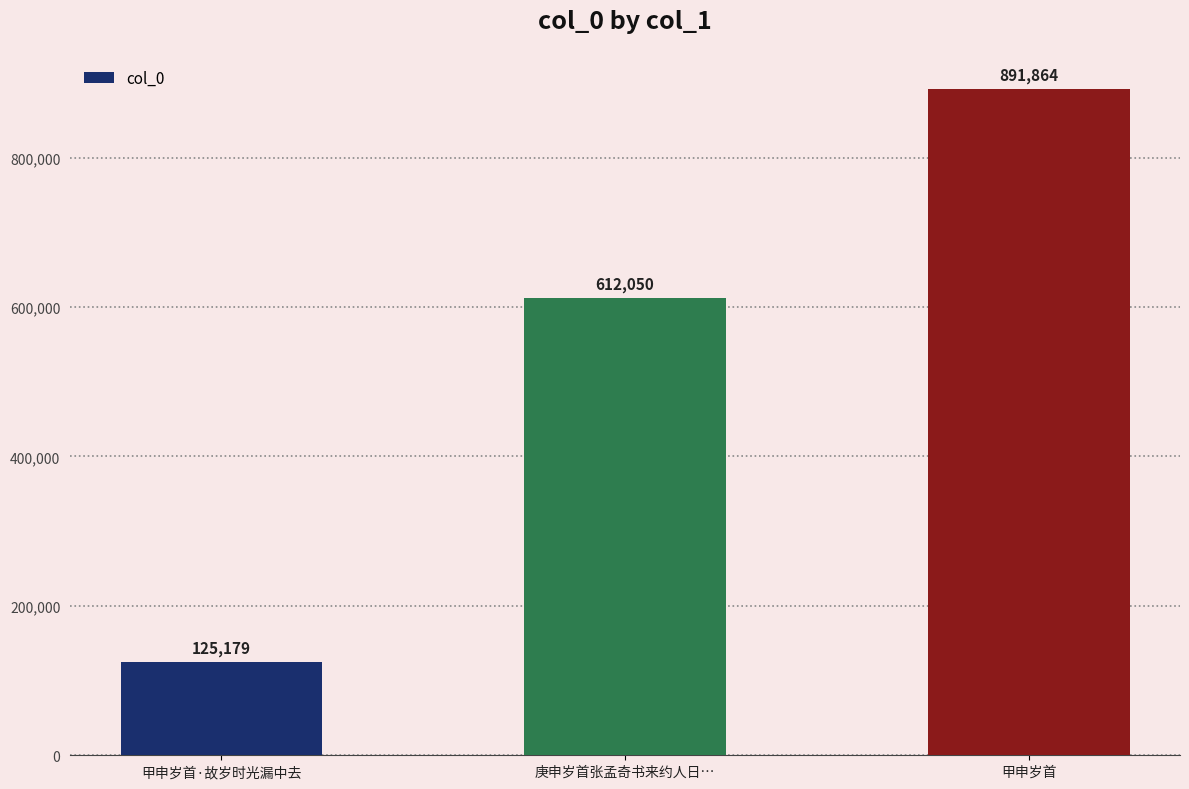

List the labels in order of value, smallest first.

甲申岁首·故岁时光漏中去, 庚申岁首张孟奇书来约人日…, 甲申岁首